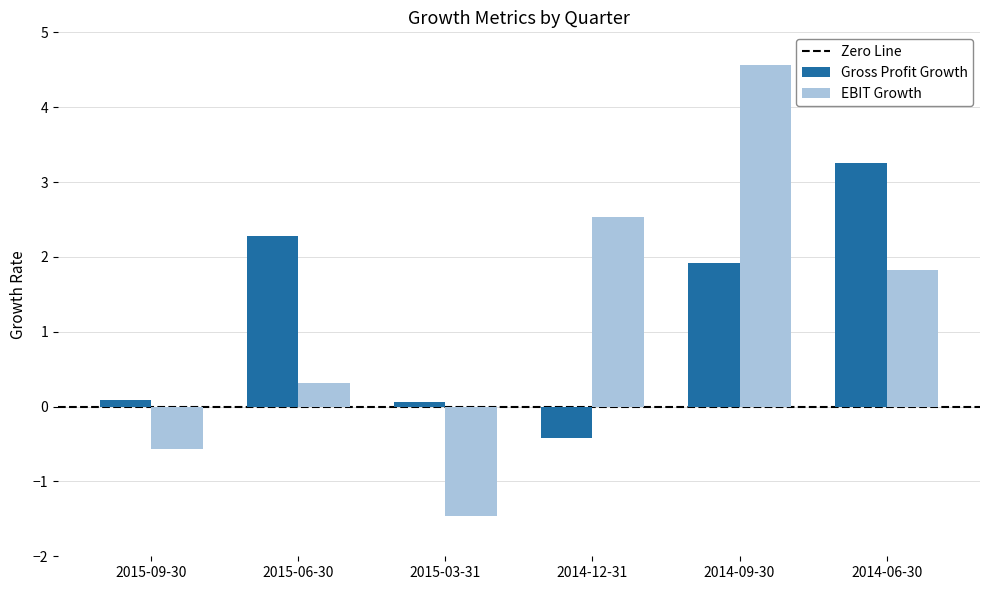

What is the average value of the Gross Profit Growth series?

1.2